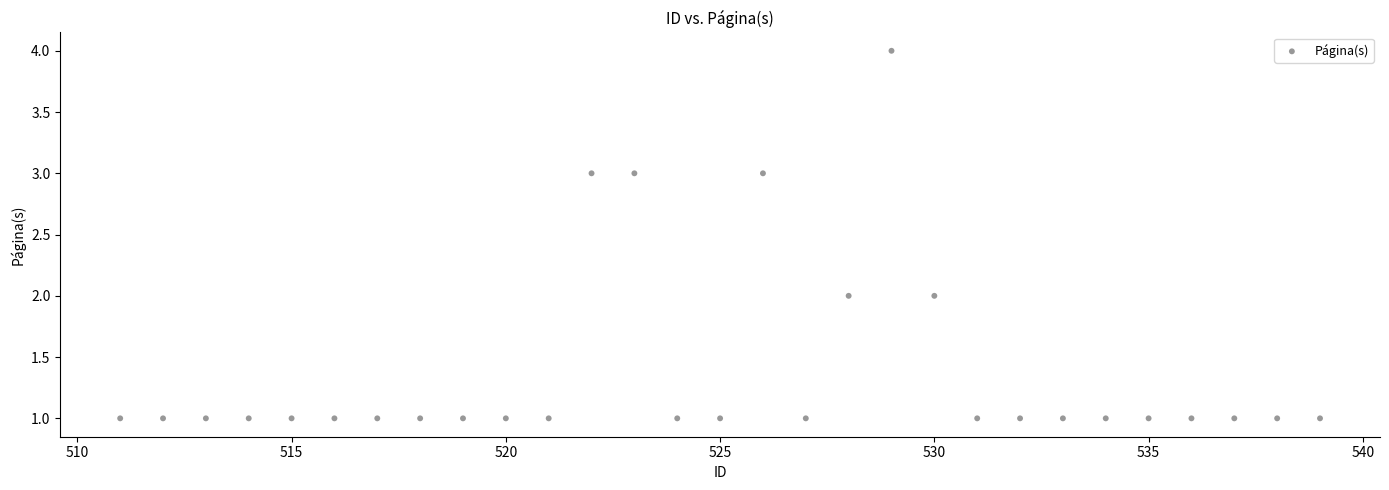

What is the range of Y values (max minus min)?

3